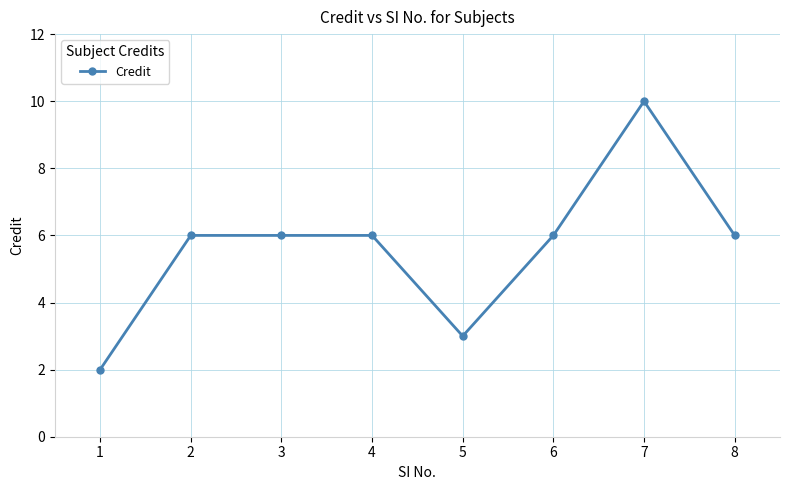

The value at 4 is 6. True or false?

True